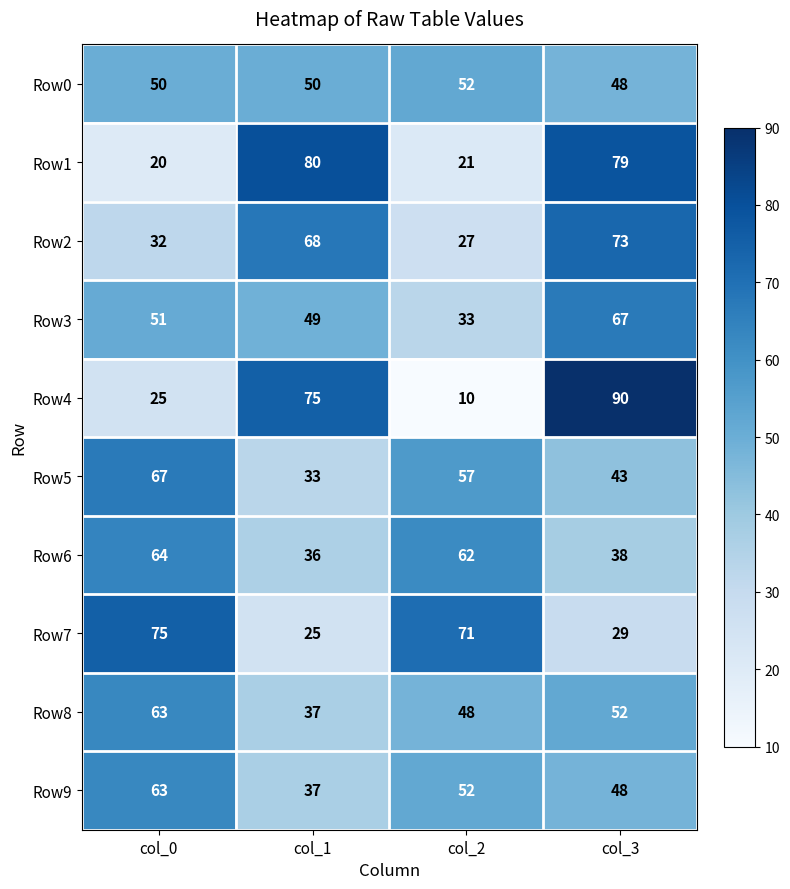

At which category is the sum across all series the highest?

col_3